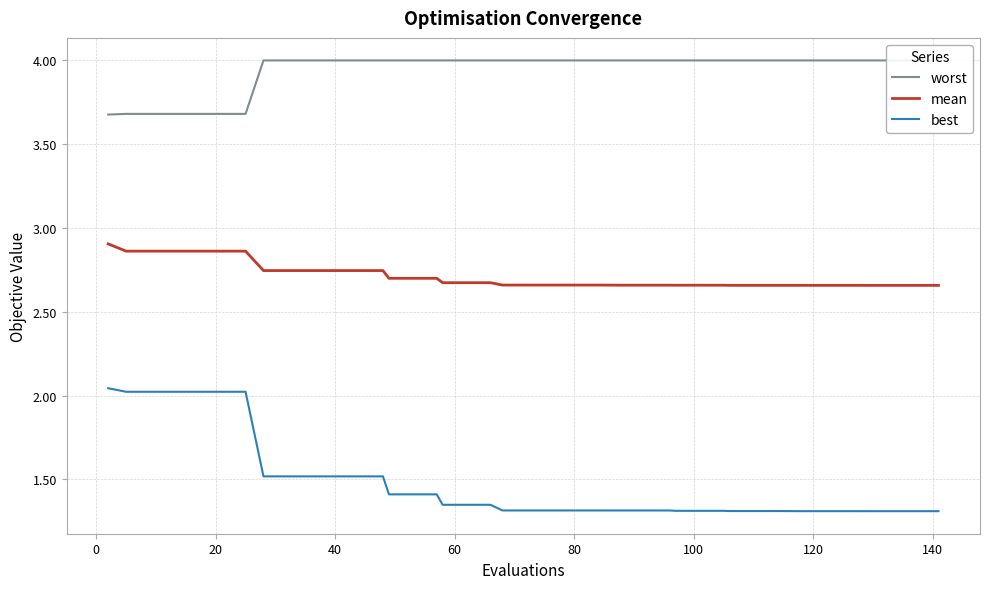

List the series in order of their overall mean, lowest first.

best, mean, worst